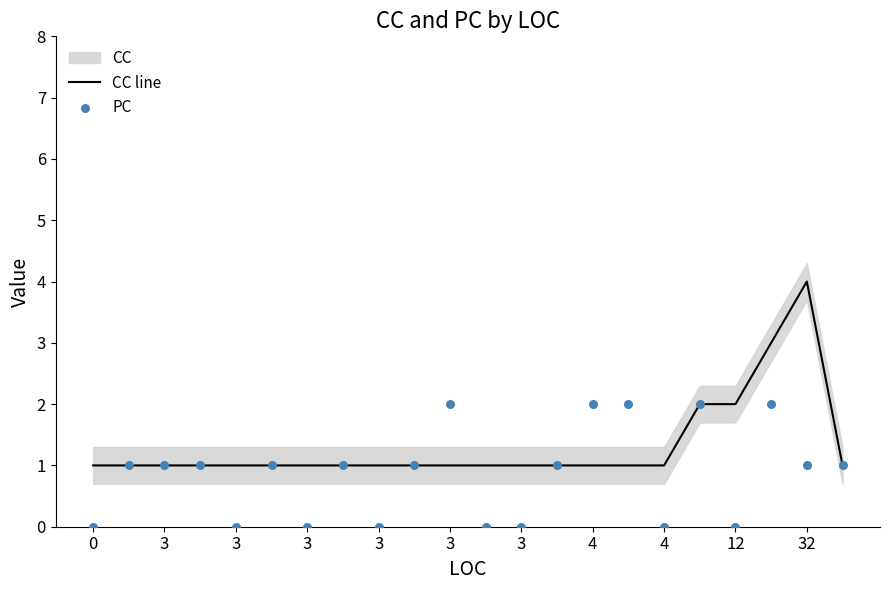

Which series contains the highest Y value?

CC line